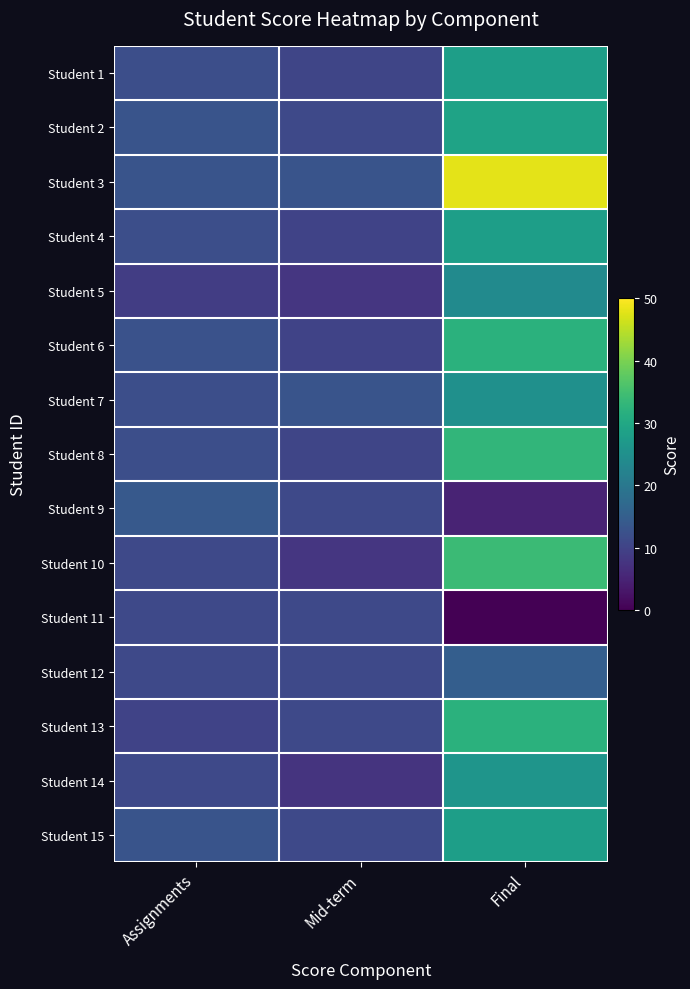

Which series has the largest total across all categories?

Student 3